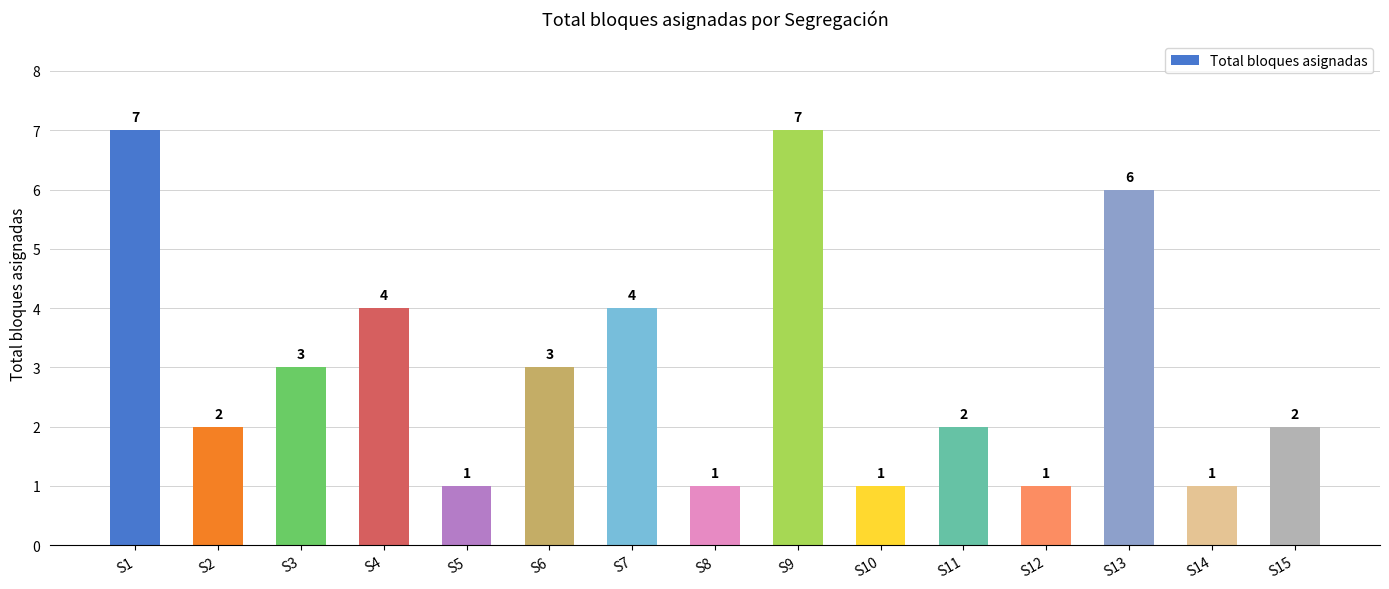

What is the approximate value at S2?

2